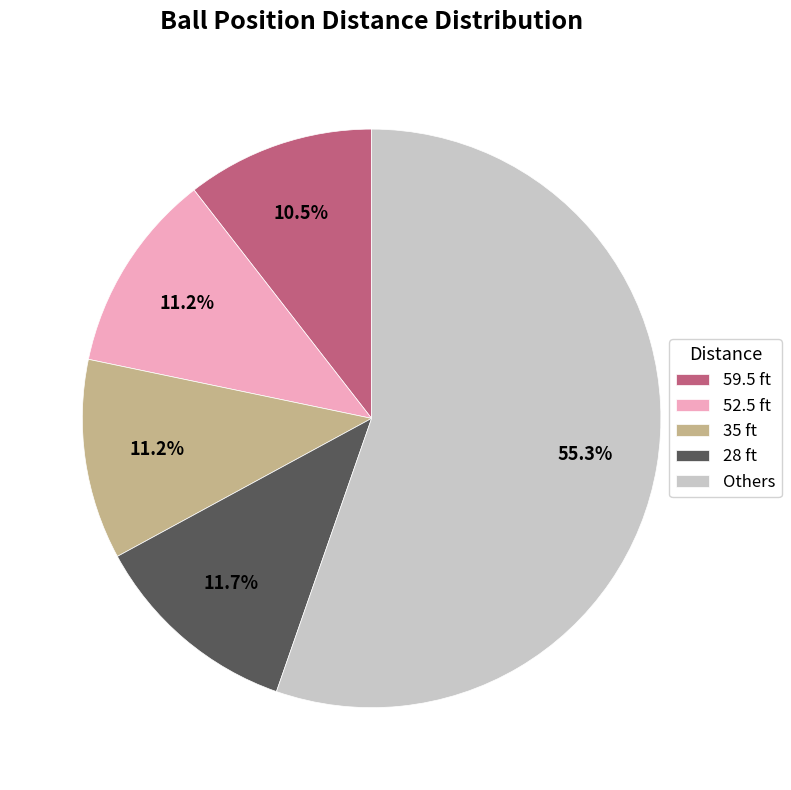

Which category has the biggest portion of the pie?

Others